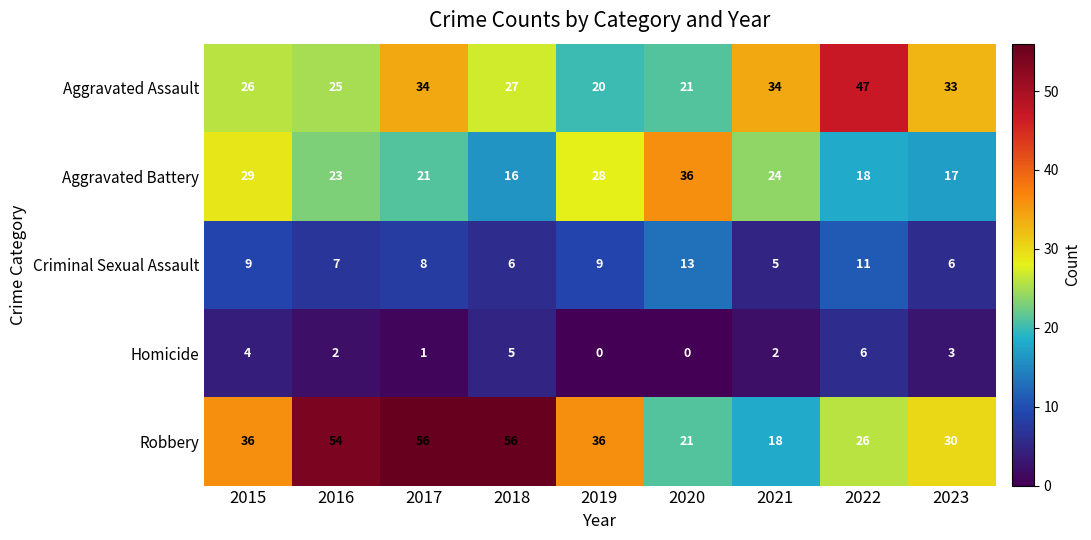

What is the difference between the maximum and second lowest values in the Criminal Sexual Assault series?

7